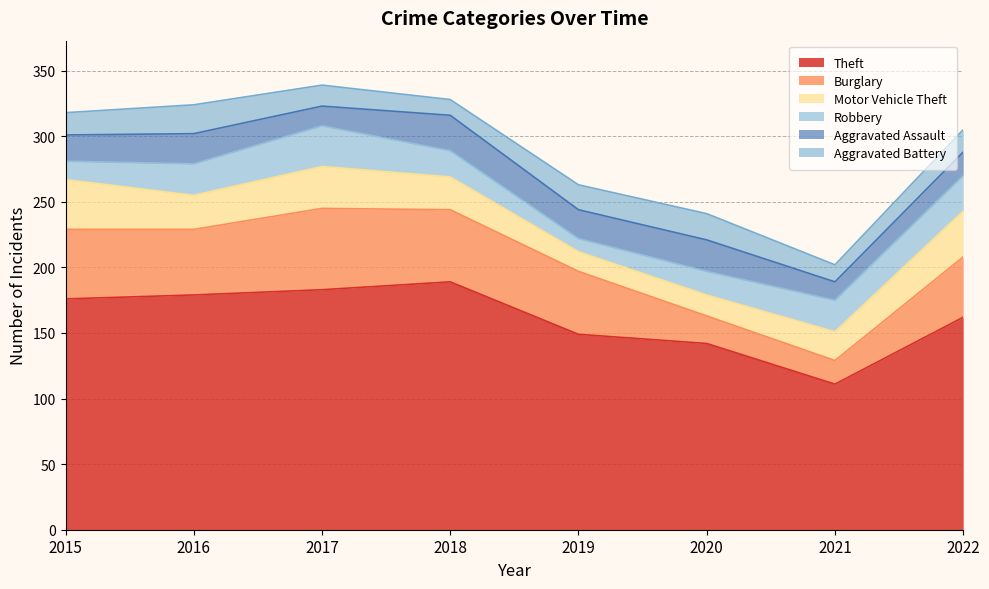

Where is the first local minimum for Theft?

2021